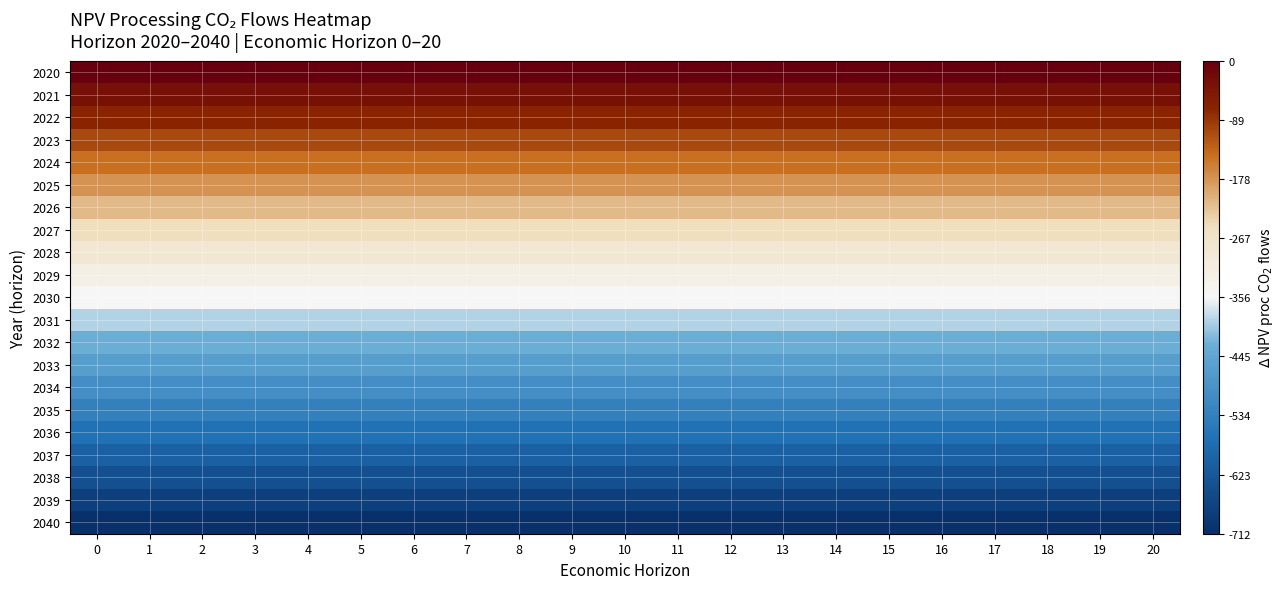

Reading left to right, transcribe all the data shown in this chart.

2020: 0=0.0	1=0.0	2=0.0	3=0.0	4=0.0	5=0.0	6=0.0	7=0.0	8=0.0	9=0.0	10=0.0	11=0.0	12=0.0	13=0.0	14=0.0	15=0.0	16=0.0	17=0.0	18=0.0	19=0.0	20=0.0
2021: 0=-35.6	1=-35.6	2=-35.6	3=-35.6	4=-35.6	5=-35.6	6=-35.6	7=-35.6	8=-35.6	9=-35.6	10=-35.6	11=-35.6	12=-35.6	13=-35.6	14=-35.6	15=-35.6	16=-35.6	17=-35.6	18=-35.6	19=-35.6	20=-35.6
2022: 0=-71.2	1=-71.2	2=-71.2	3=-71.2	4=-71.2	5=-71.2	6=-71.2	7=-71.2	8=-71.2	9=-71.2	10=-71.2	11=-71.2	12=-71.2	13=-71.2	14=-71.2	15=-71.2	16=-71.2	17=-71.2	18=-71.2	19=-71.2	20=-71.2
2023: 0=-106.7	1=-106.7	2=-106.7	3=-106.7	4=-106.7	5=-106.7	6=-106.7	7=-106.7	8=-106.7	9=-106.7	10=-106.7	11=-106.7	12=-106.7	13=-106.7	14=-106.7	15=-106.7	16=-106.7	17=-106.7	18=-106.7	19=-106.7	20=-106.7
2024: 0=-142.3	1=-142.3	2=-142.3	3=-142.3	4=-142.3	5=-142.3	6=-142.3	7=-142.3	8=-142.3	9=-142.3	10=-142.3	11=-142.3	12=-142.3	13=-142.3	14=-142.3	15=-142.3	16=-142.3	17=-142.3	18=-142.3	19=-142.3	20=-142.3
2025: 0=-177.9	1=-177.9	2=-177.9	3=-177.9	4=-177.9	5=-177.9	6=-177.9	7=-177.9	8=-177.9	9=-177.9	10=-177.9	11=-177.9	12=-177.9	13=-177.9	14=-177.9	15=-177.9	16=-177.9	17=-177.9	18=-177.9	19=-177.9	20=-177.9
2026: 0=-213.5	1=-213.5	2=-213.5	3=-213.5	4=-213.5	5=-213.5	6=-213.5	7=-213.5	8=-213.5	9=-213.5	10=-213.5	11=-213.5	12=-213.5	13=-213.5	14=-213.5	15=-213.5	16=-213.5	17=-213.5	18=-213.5	19=-213.5	20=-213.5
2027: 0=-249.1	1=-249.1	2=-249.1	3=-249.1	4=-249.1	5=-249.1	6=-249.1	7=-249.1	8=-249.1	9=-249.1	10=-249.1	11=-249.1	12=-249.1	13=-249.1	14=-249.1	15=-249.1	16=-249.1	17=-249.1	18=-249.1	19=-249.1	20=-249.1
2028: 0=-284.7	1=-284.7	2=-284.7	3=-284.7	4=-284.7	5=-284.7	6=-284.7	7=-284.7	8=-284.7	9=-284.7	10=-284.7	11=-284.7	12=-284.7	13=-284.7	14=-284.7	15=-284.7	16=-284.7	17=-284.7	18=-284.7	19=-284.7	20=-284.7
2029: 0=-320.2	1=-320.2	2=-320.2	3=-320.2	4=-320.2	5=-320.2	6=-320.2	7=-320.2	8=-320.2	9=-320.2	10=-320.2	11=-320.2	12=-320.2	13=-320.2	14=-320.2	15=-320.2	16=-320.2	17=-320.2	18=-320.2	19=-320.2	20=-320.2
2030: 0=-355.8	1=-355.8	2=-355.8	3=-355.8	4=-355.8	5=-355.8	6=-355.8	7=-355.8	8=-355.8	9=-355.8	10=-355.8	11=-355.8	12=-355.8	13=-355.8	14=-355.8	15=-355.8	16=-355.8	17=-355.8	18=-355.8	19=-355.8	20=-355.8
2031: 0=-391.4	1=-391.4	2=-391.4	3=-391.4	4=-391.4	5=-391.4	6=-391.4	7=-391.4	8=-391.4	9=-391.4	10=-391.4	11=-391.4	12=-391.4	13=-391.4	14=-391.4	15=-391.4	16=-391.4	17=-391.4	18=-391.4	19=-391.4	20=-391.4
2032: 0=-427.0	1=-427.0	2=-427.0	3=-427.0	4=-427.0	5=-427.0	6=-427.0	7=-427.0	8=-427.0	9=-427.0	10=-427.0	11=-427.0	12=-427.0	13=-427.0	14=-427.0	15=-427.0	16=-427.0	17=-427.0	18=-427.0	19=-427.0	20=-427.0
2033: 0=-462.6	1=-462.6	2=-462.6	3=-462.6	4=-462.6	5=-462.6	6=-462.6	7=-462.6	8=-462.6	9=-462.6	10=-462.6	11=-462.6	12=-462.6	13=-462.6	14=-462.6	15=-462.6	16=-462.6	17=-462.6	18=-462.6	19=-462.6	20=-462.6
2034: 0=-498.2	1=-498.2	2=-498.2	3=-498.2	4=-498.2	5=-498.2	6=-498.2	7=-498.2	8=-498.2	9=-498.2	10=-498.2	11=-498.2	12=-498.2	13=-498.2	14=-498.2	15=-498.2	16=-498.2	17=-498.2	18=-498.2	19=-498.2	20=-498.2
2035: 0=-533.7	1=-533.7	2=-533.7	3=-533.7	4=-533.7	5=-533.7	6=-533.7	7=-533.7	8=-533.7	9=-533.7	10=-533.7	11=-533.7	12=-533.7	13=-533.7	14=-533.7	15=-533.7	16=-533.7	17=-533.7	18=-533.7	19=-533.7	20=-533.7
2036: 0=-569.3	1=-569.3	2=-569.3	3=-569.3	4=-569.3	5=-569.3	6=-569.3	7=-569.3	8=-569.3	9=-569.3	10=-569.3	11=-569.3	12=-569.3	13=-569.3	14=-569.3	15=-569.3	16=-569.3	17=-569.3	18=-569.3	19=-569.3	20=-569.3
2037: 0=-604.9	1=-604.9	2=-604.9	3=-604.9	4=-604.9	5=-604.9	6=-604.9	7=-604.9	8=-604.9	9=-604.9	10=-604.9	11=-604.9	12=-604.9	13=-604.9	14=-604.9	15=-604.9	16=-604.9	17=-604.9	18=-604.9	19=-604.9	20=-604.9
2038: 0=-640.5	1=-640.5	2=-640.5	3=-640.5	4=-640.5	5=-640.5	6=-640.5	7=-640.5	8=-640.5	9=-640.5	10=-640.5	11=-640.5	12=-640.5	13=-640.5	14=-640.5	15=-640.5	16=-640.5	17=-640.5	18=-640.5	19=-640.5	20=-640.5
2039: 0=-676.1	1=-676.1	2=-676.1	3=-676.1	4=-676.1	5=-676.1	6=-676.1	7=-676.1	8=-676.1	9=-676.1	10=-676.1	11=-676.1	12=-676.1	13=-676.1	14=-676.1	15=-676.1	16=-676.1	17=-676.1	18=-676.1	19=-676.1	20=-676.1
2040: 0=-711.7	1=-711.7	2=-711.7	3=-711.7	4=-711.7	5=-711.7	6=-711.7	7=-711.7	8=-711.7	9=-711.7	10=-711.7	11=-711.7	12=-711.7	13=-711.7	14=-711.7	15=-711.7	16=-711.7	17=-711.7	18=-711.7	19=-711.7	20=-711.7